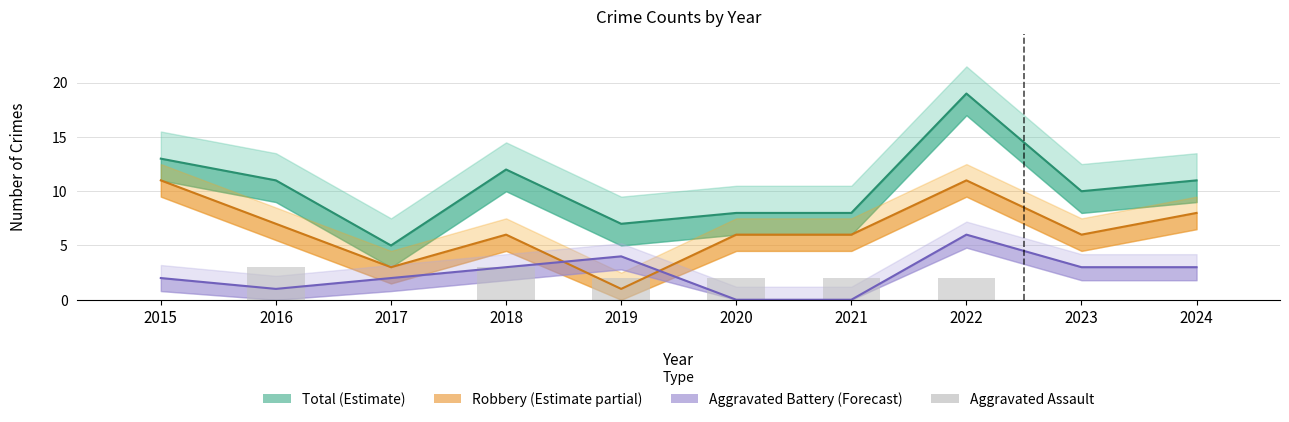

Is it true that the value at 2020 is 2?

True